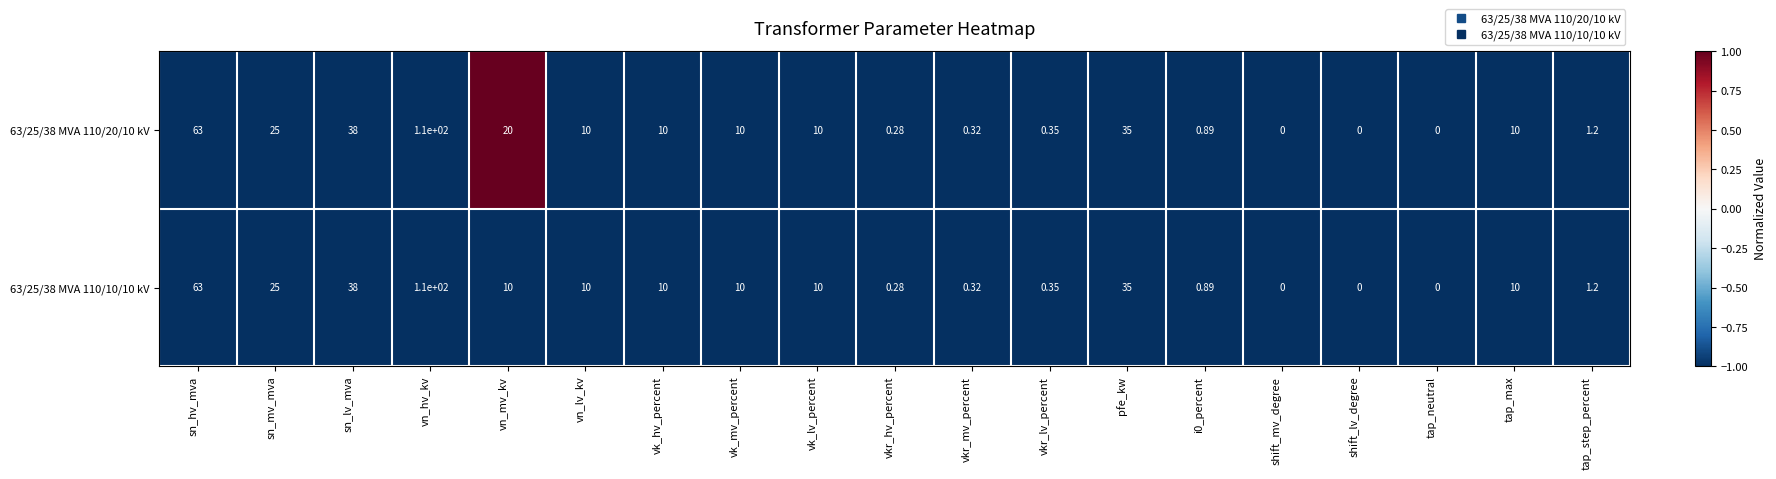

Is the value of 63/25/38 MVA 110/20/10 kV at vkr_hv_percent greater than the value of 63/25/38 MVA 110/10/10 kV at vkr_lv_percent?

No